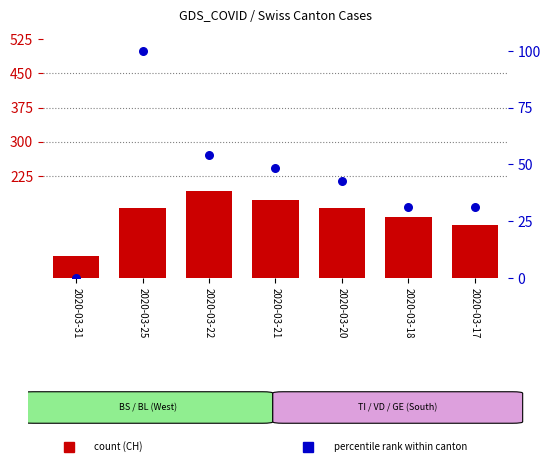

Which series reaches the maximum Y coordinate?

CH